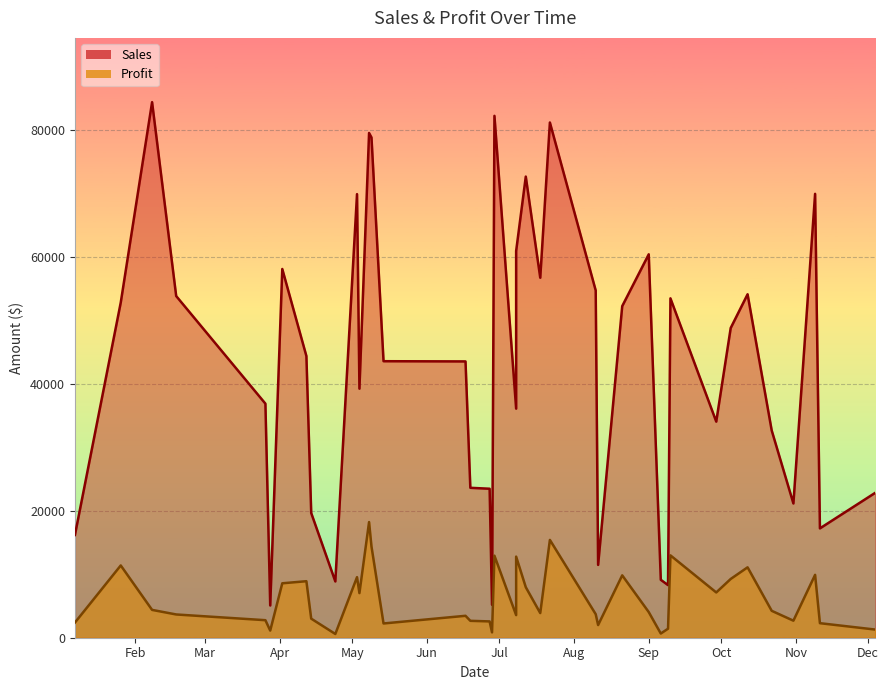

Which series has the largest range (max minus min)?

Sales